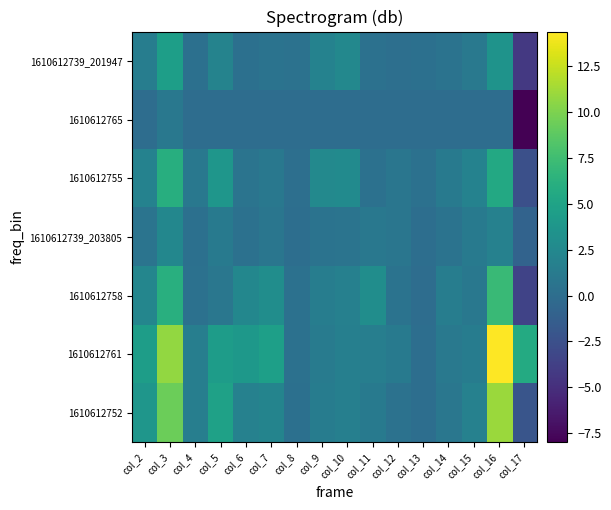

Which has a higher value, col_12 or col_5?

col_5